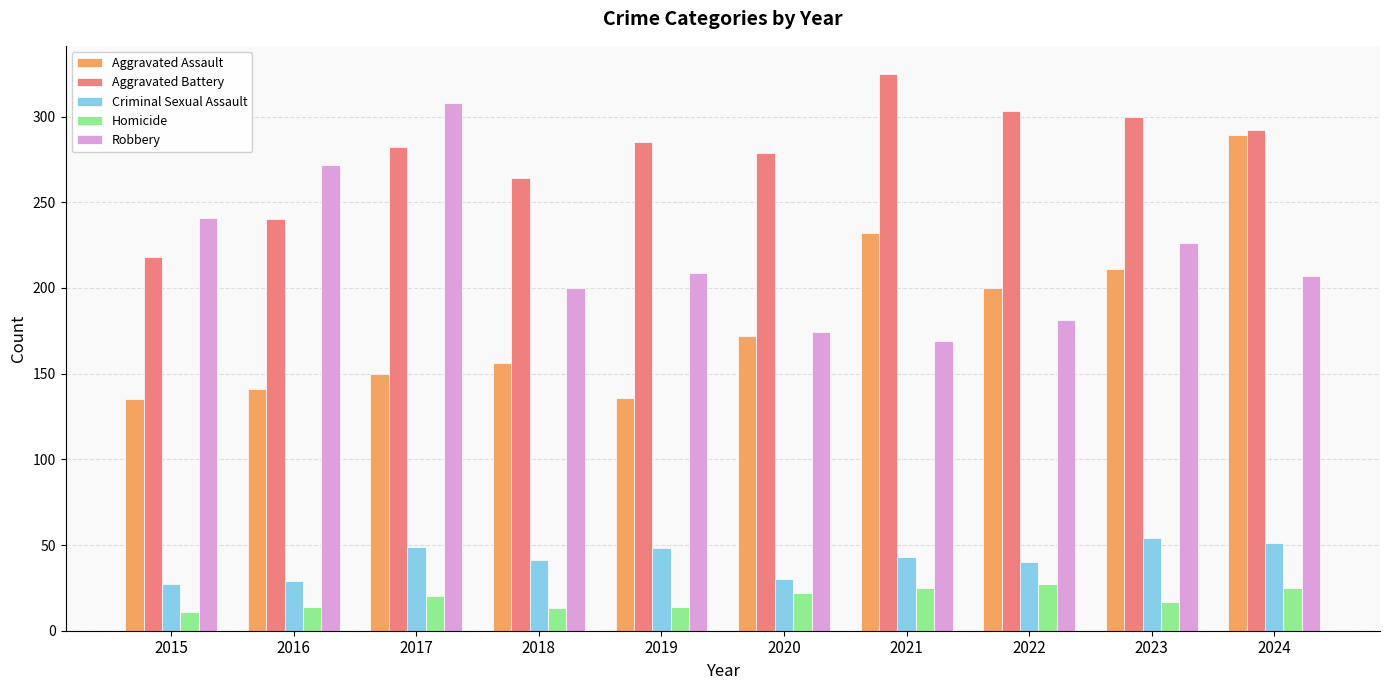

Which category has the highest value across all series?

2021